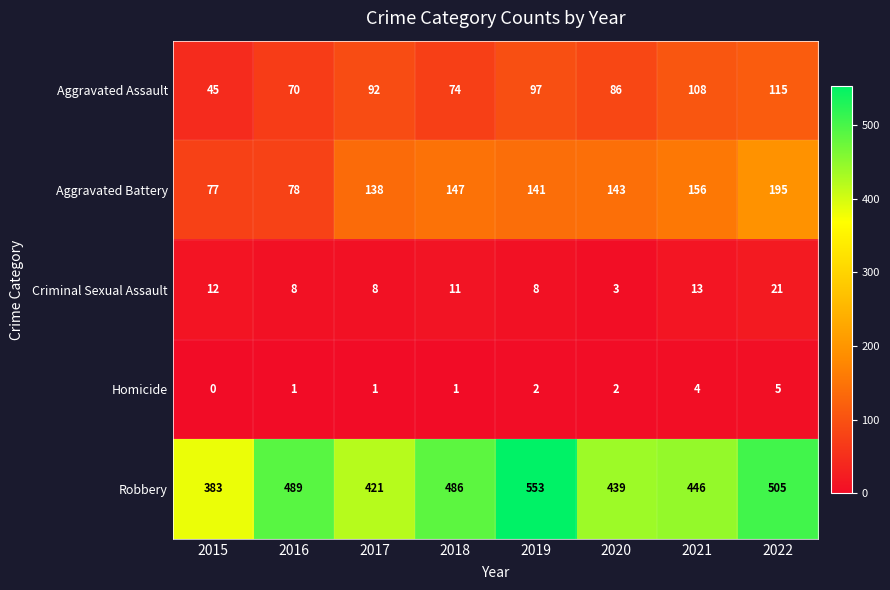

What is the difference between the maximum and second lowest values in the Robbery series?

132